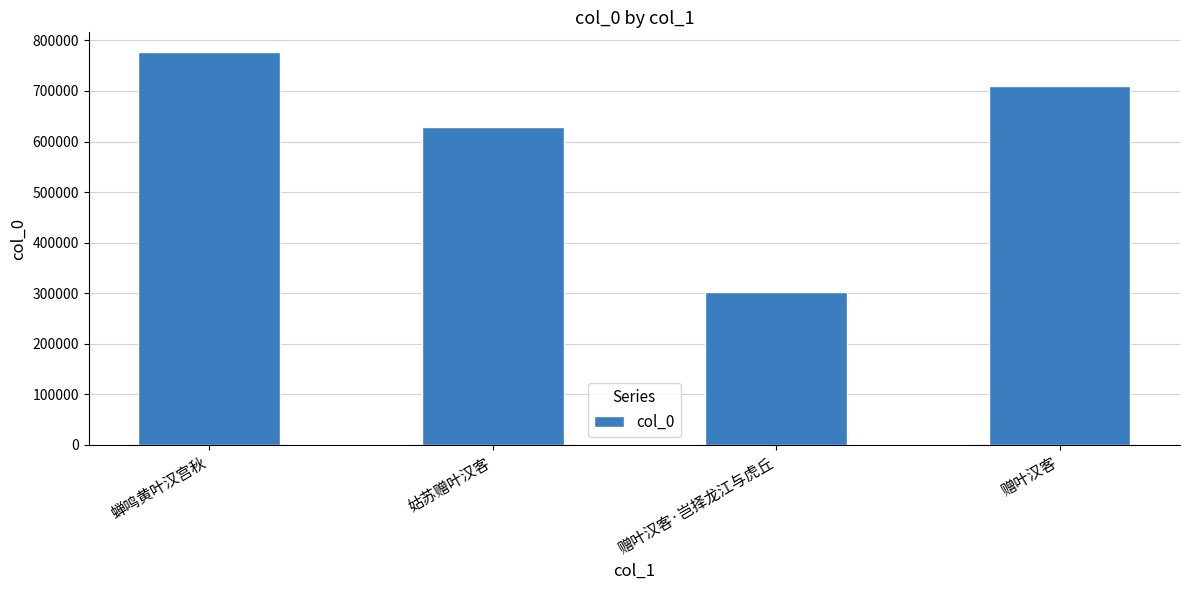

List the labels in order of value, smallest first.

赠叶汉客·岂择龙江与虎丘, 姑苏赠叶汉客, 赠叶汉客, 蝉鸣黄叶汉宫秋